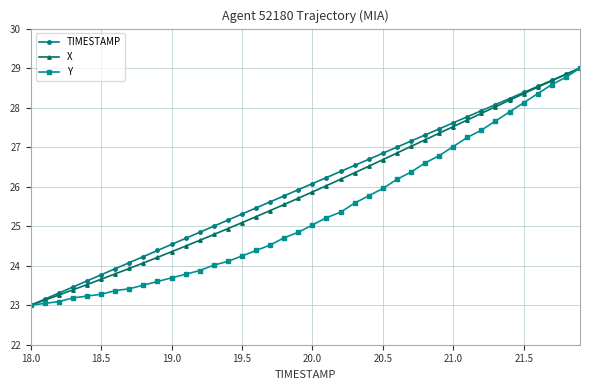

What is the smallest value displayed?

23.0